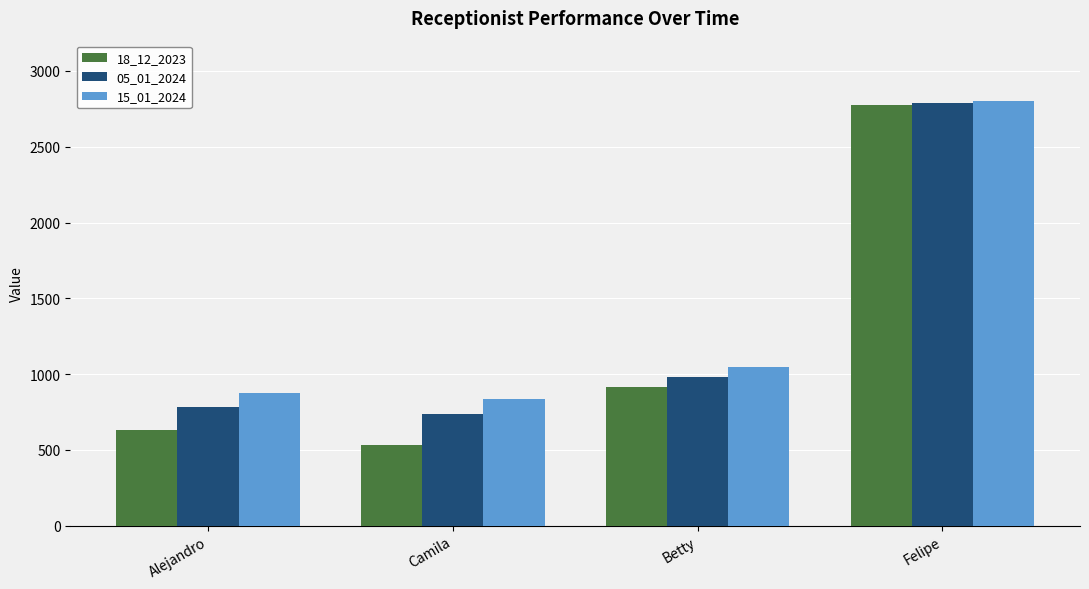

Rank the series at Alejandro from lowest to highest value.

18_12_2023, 05_01_2024, 15_01_2024